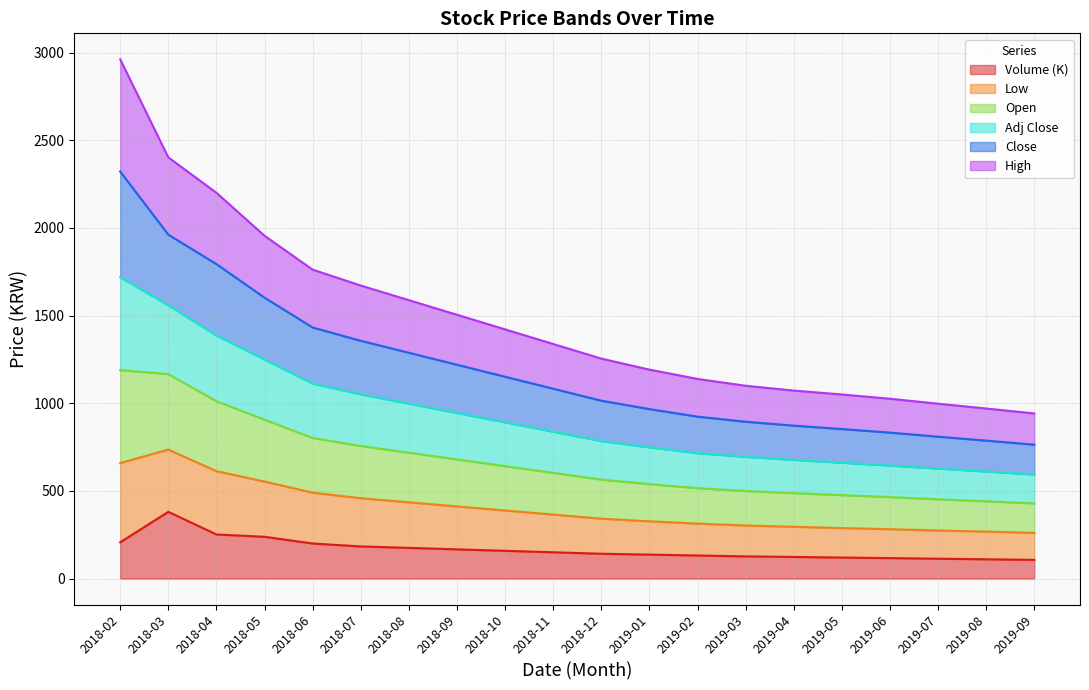

What is the maximum value for Volume (K)?

380.7